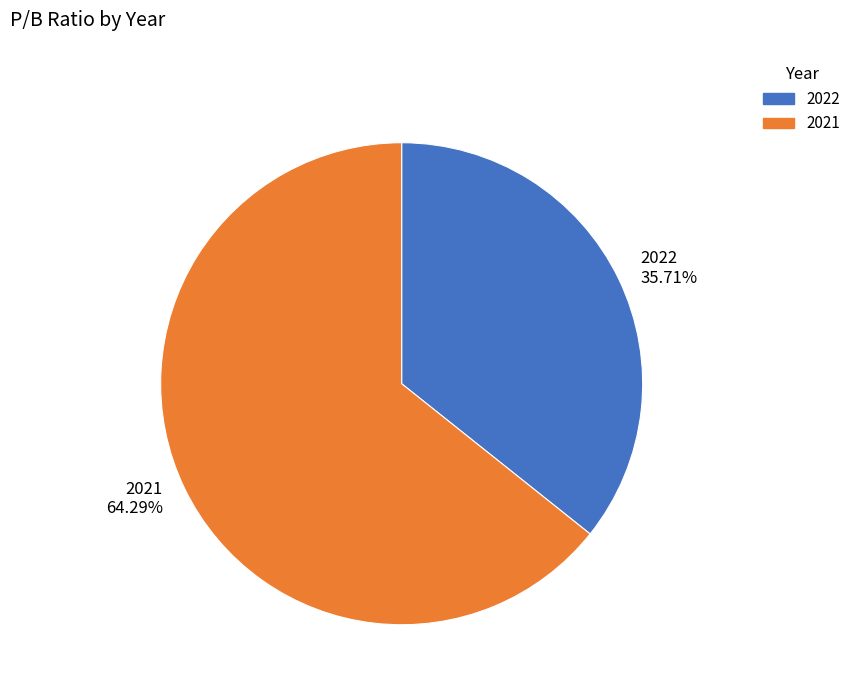

Which category has the biggest portion of the pie?

2021